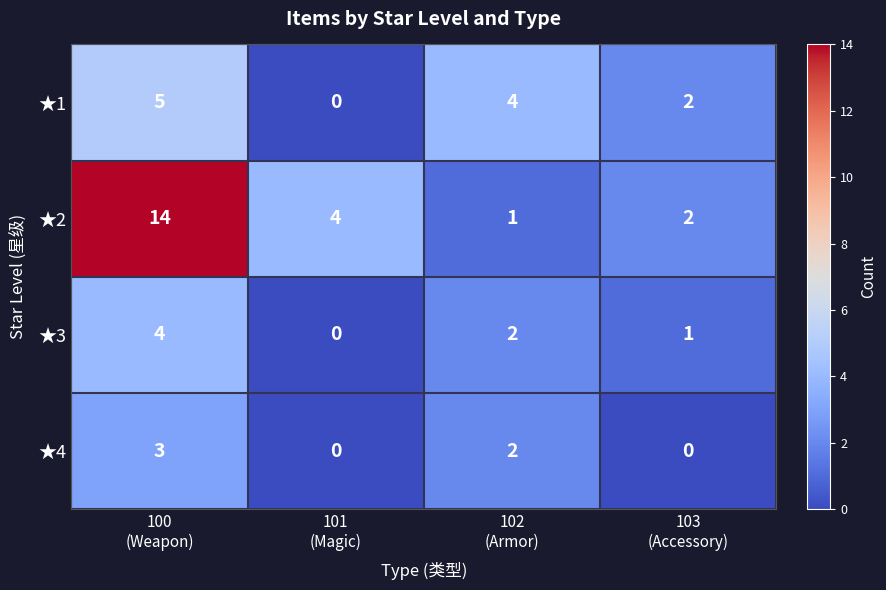

How many series are shown in this chart?

4